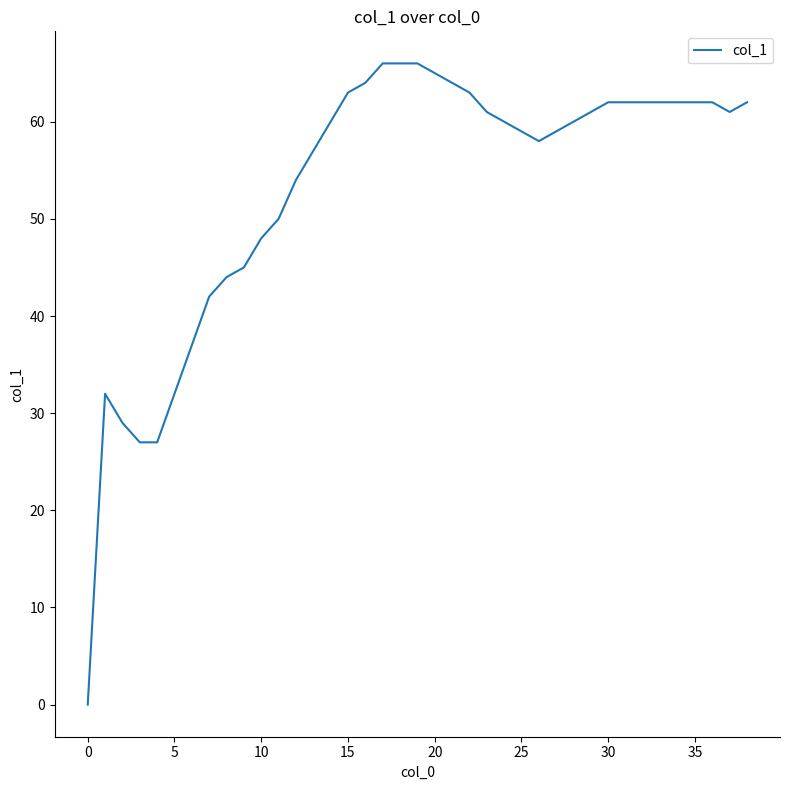

How many positive values are there?

38